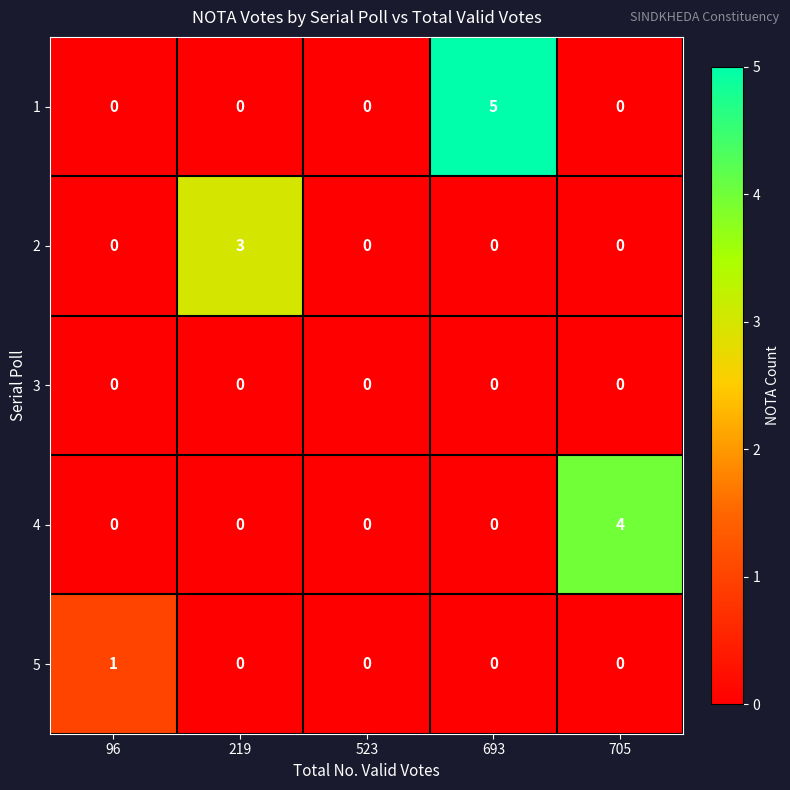

Count the 4 values in the range 0 to 1.

4